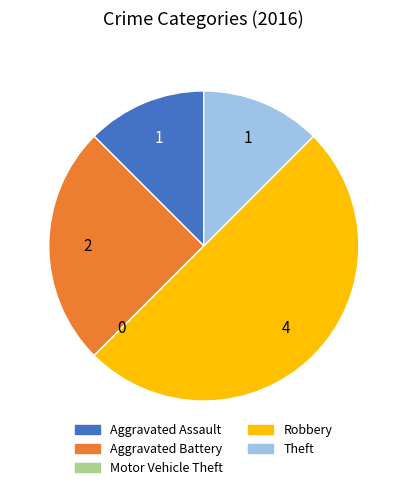

The Robbery slice represents 42% of the pie. True or false?

False